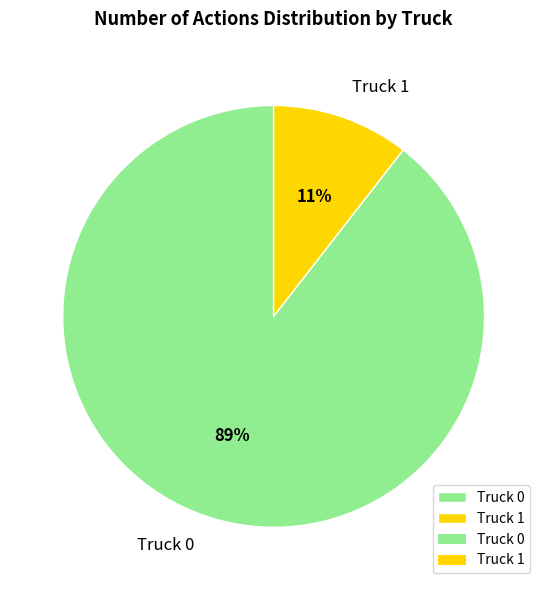

Between Truck 1 and Truck 0, which is larger?

Truck 0